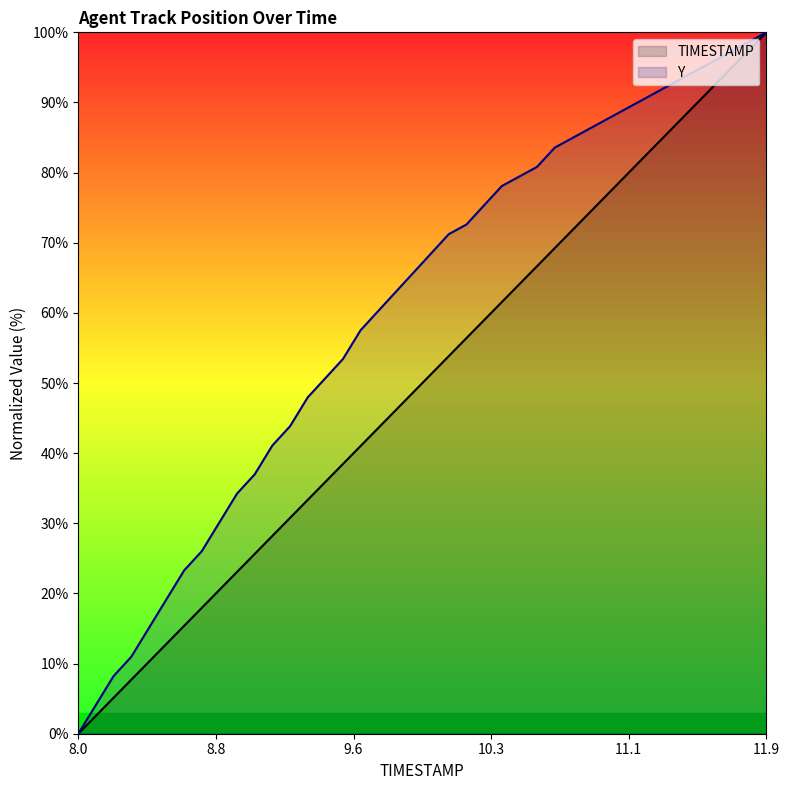

Which series has the largest range (max minus min)?

TIMESTAMP